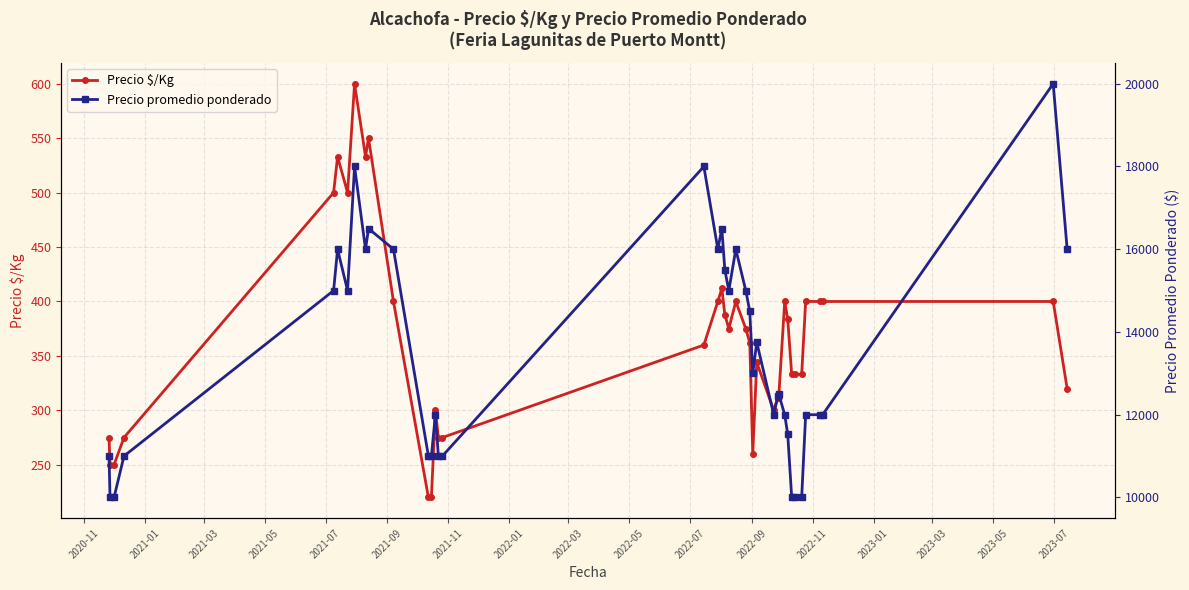

What is the minimum value for Precio $/Kg?

220